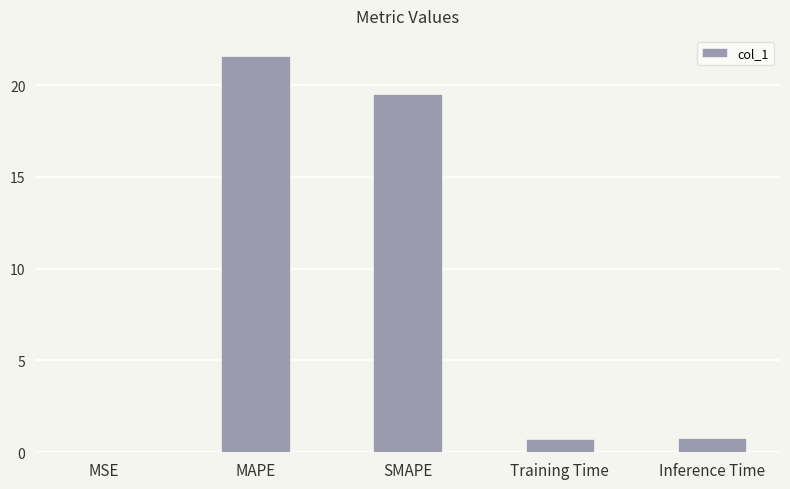

Does the chart contain stacked bars?

No